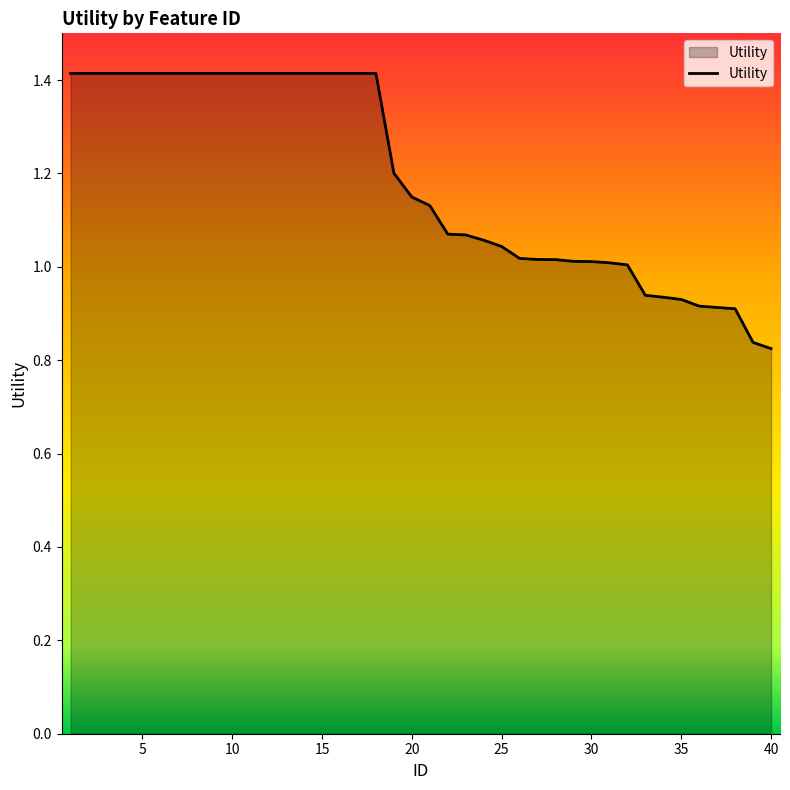

What is the maximum value shown in the chart?

1.4